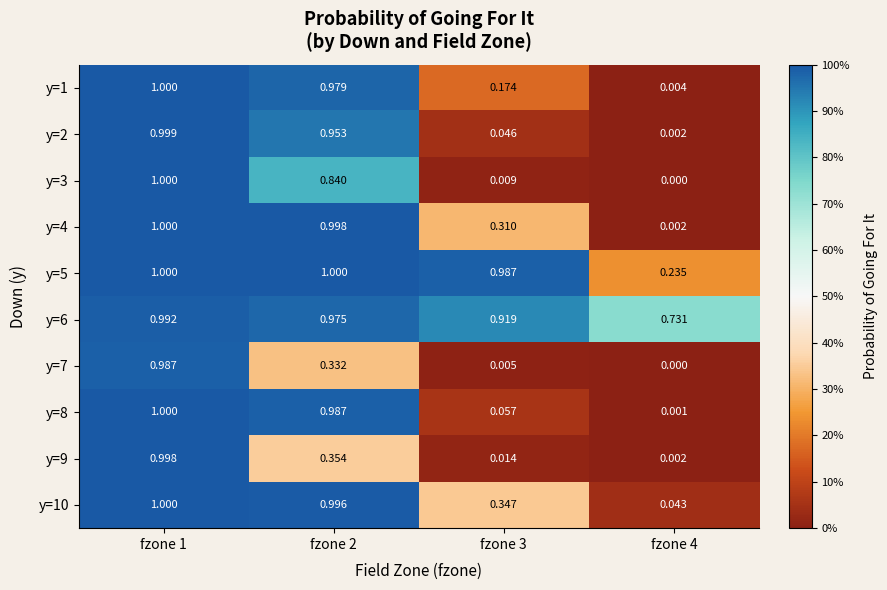

Reading right to left, transcribe all the data shown in this chart.

y=1: fzone 4=0.0	fzone 3=0.2	fzone 2=1.0	fzone 1=1.0
y=2: fzone 4=0.0	fzone 3=0.0	fzone 2=1.0	fzone 1=1.0
y=3: fzone 4=0.0	fzone 3=0.0	fzone 2=0.8	fzone 1=1.0
y=4: fzone 4=0.0	fzone 3=0.3	fzone 2=1.0	fzone 1=1.0
y=5: fzone 4=0.2	fzone 3=1.0	fzone 2=1.0	fzone 1=1.0
y=6: fzone 4=0.7	fzone 3=0.9	fzone 2=1.0	fzone 1=1.0
y=7: fzone 4=0.0	fzone 3=0.0	fzone 2=0.3	fzone 1=1.0
y=8: fzone 4=0.0	fzone 3=0.1	fzone 2=1.0	fzone 1=1.0
y=9: fzone 4=0.0	fzone 3=0.0	fzone 2=0.4	fzone 1=1.0
y=10: fzone 4=0.0	fzone 3=0.3	fzone 2=1.0	fzone 1=1.0